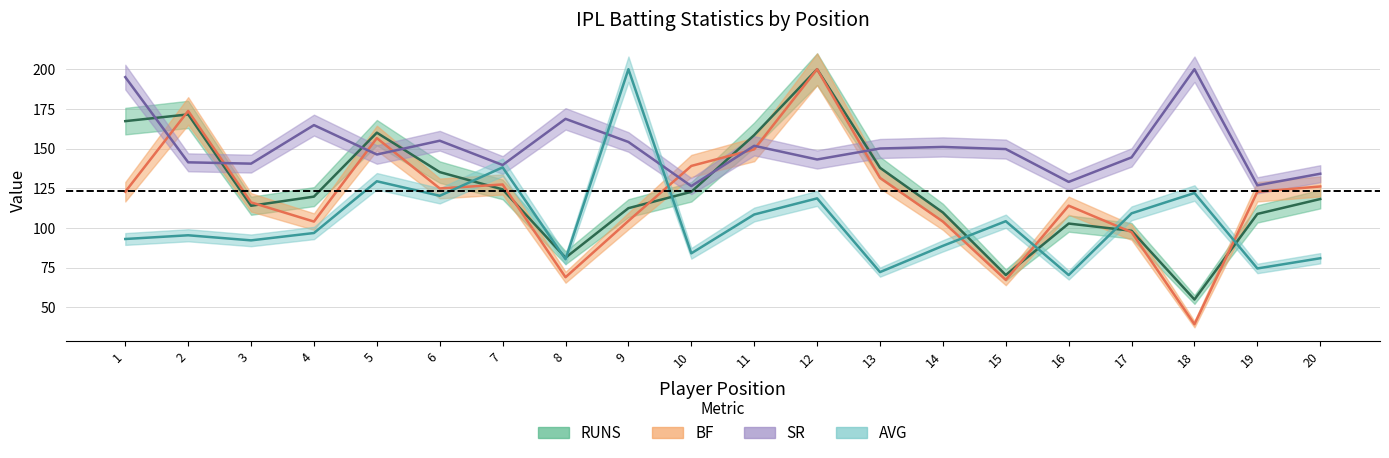

How many data points in RUNS are less than 119?

10